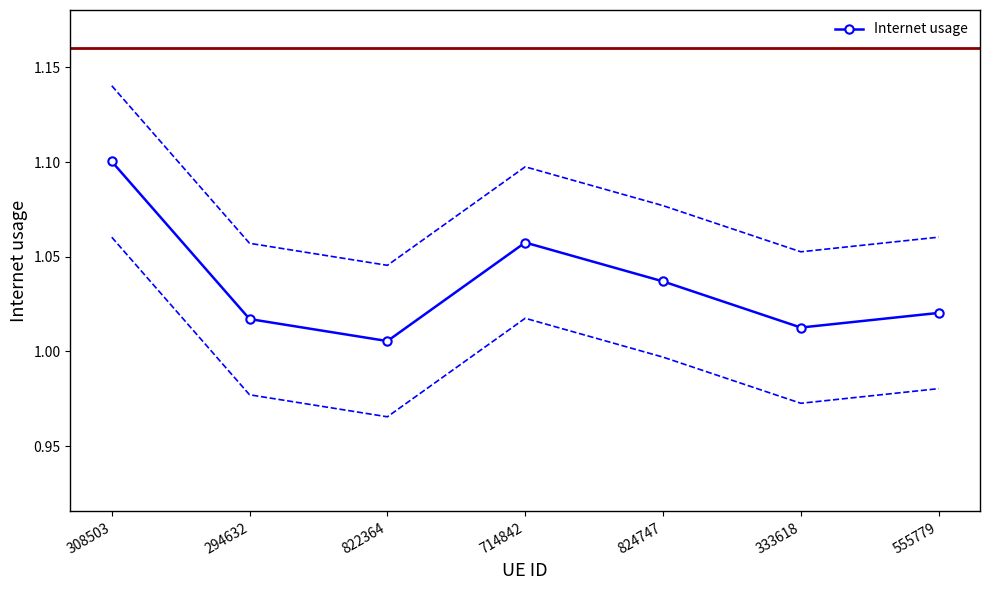

What is the value of the 4th point from the left?

1.1